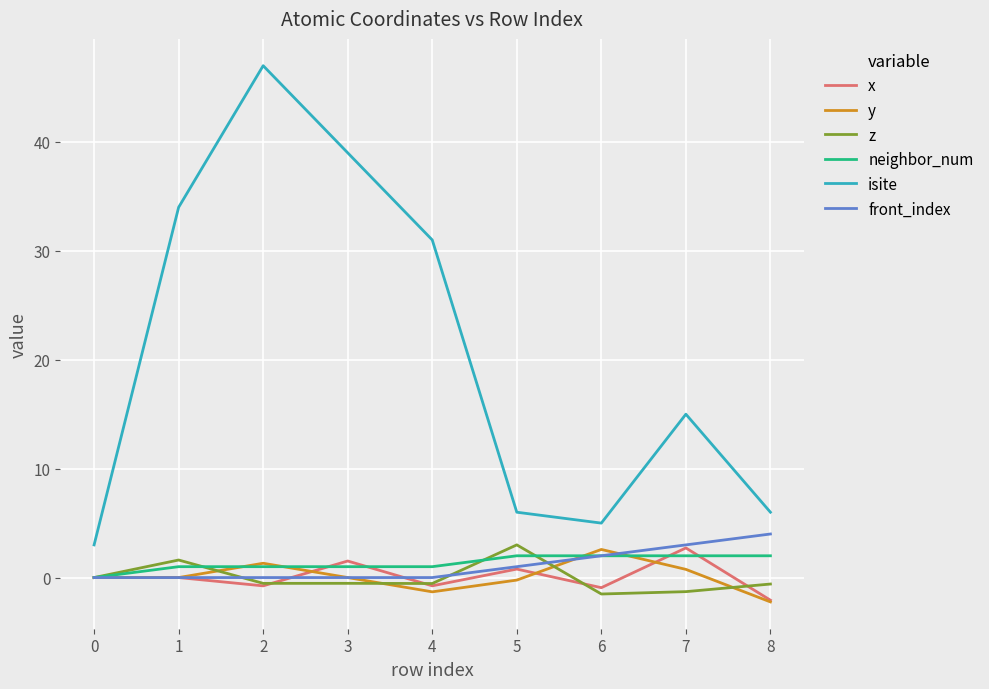

What is the difference between the highest and lowest values at 5?

6.2